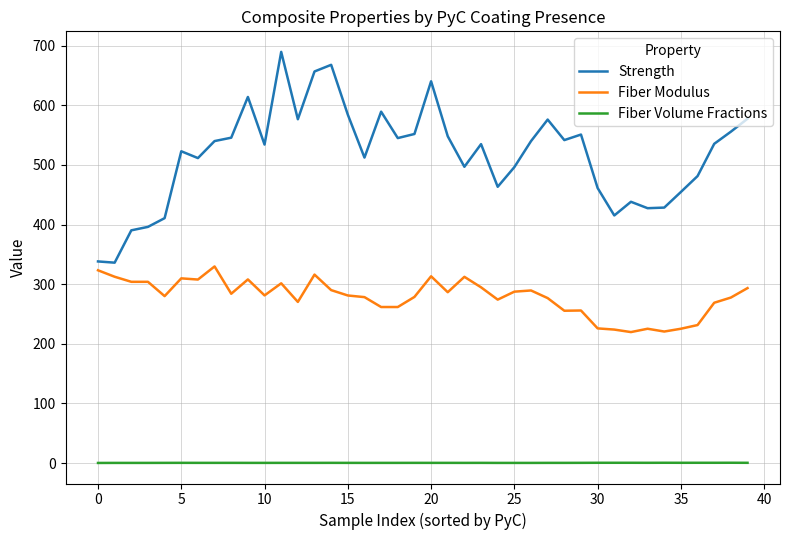

What is the maximum value shown in the chart?

689.7